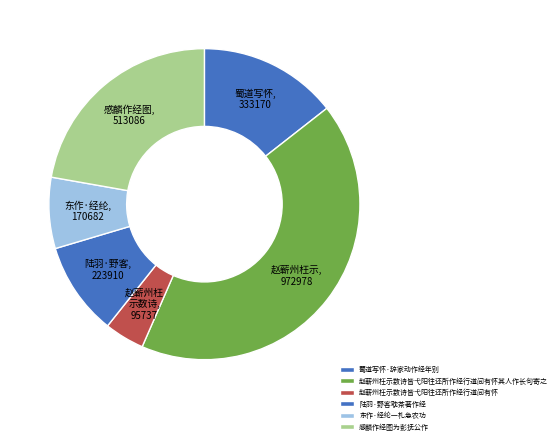

Count the number of slices in the pie.

6